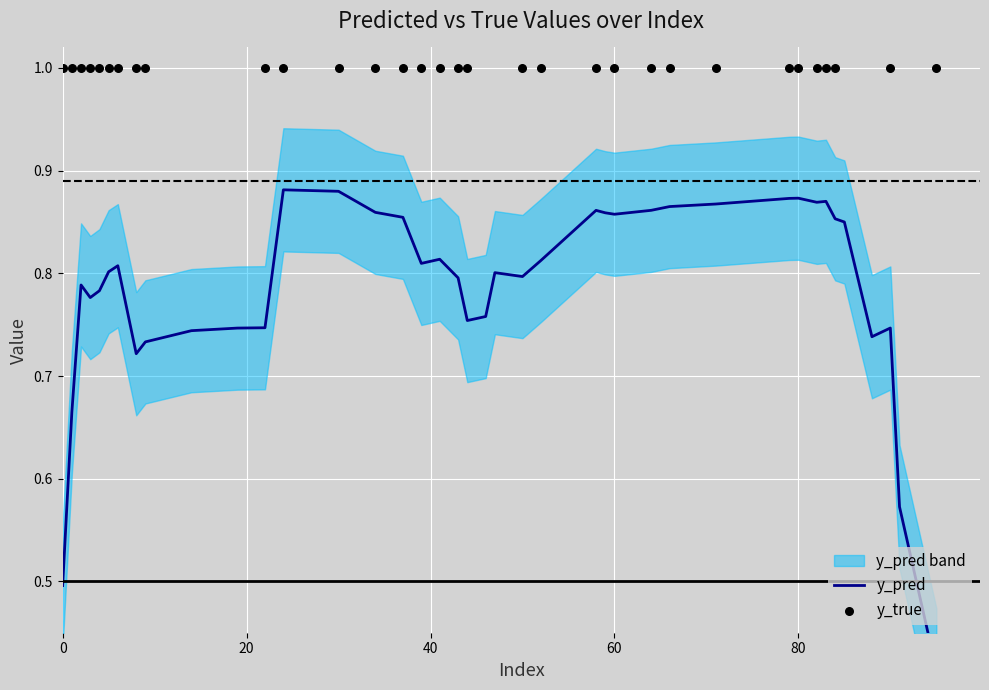

At how many categories does at least one series exceed 0?

40